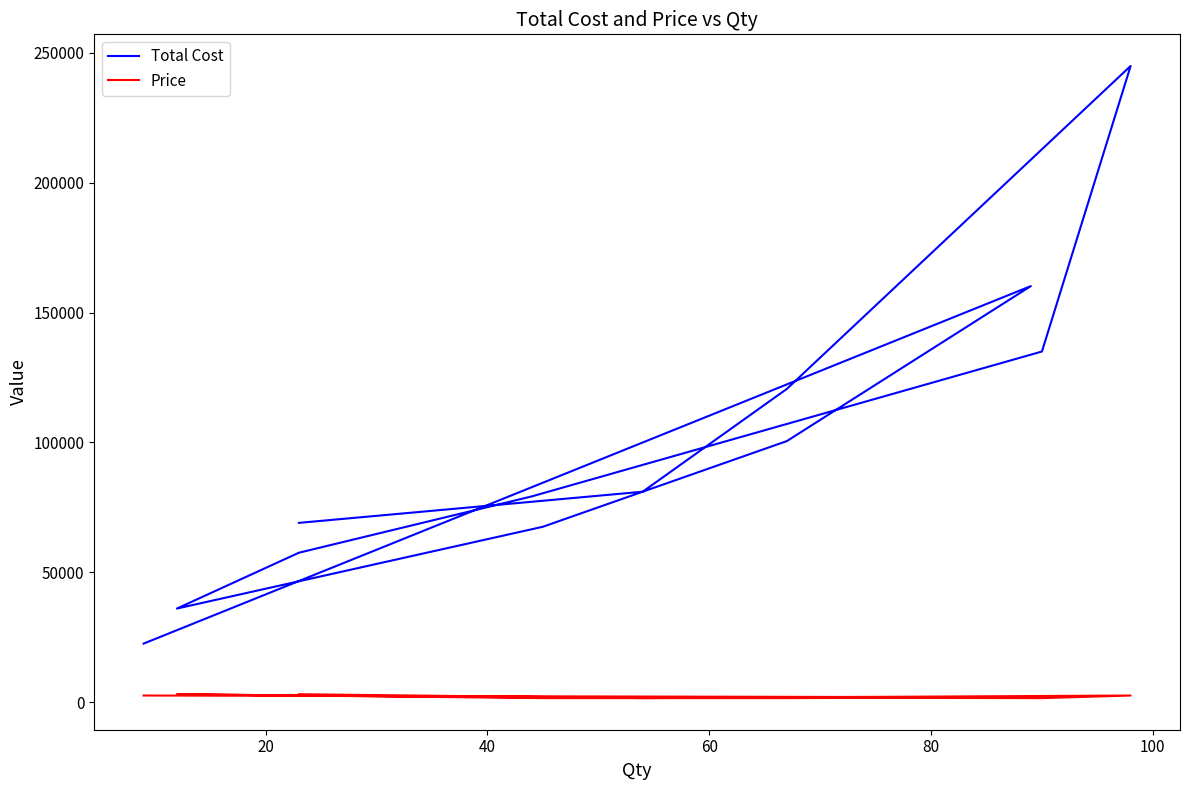

True or false: Total Cost and Price cross at least once.

False